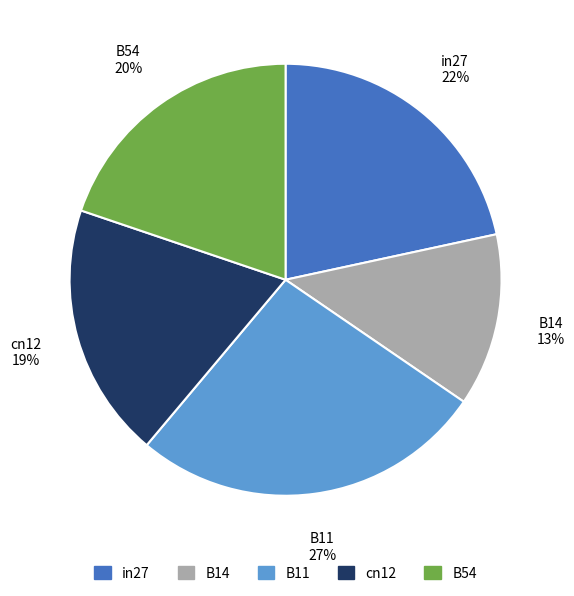

The B54 slice represents 32% of the pie. True or false?

False